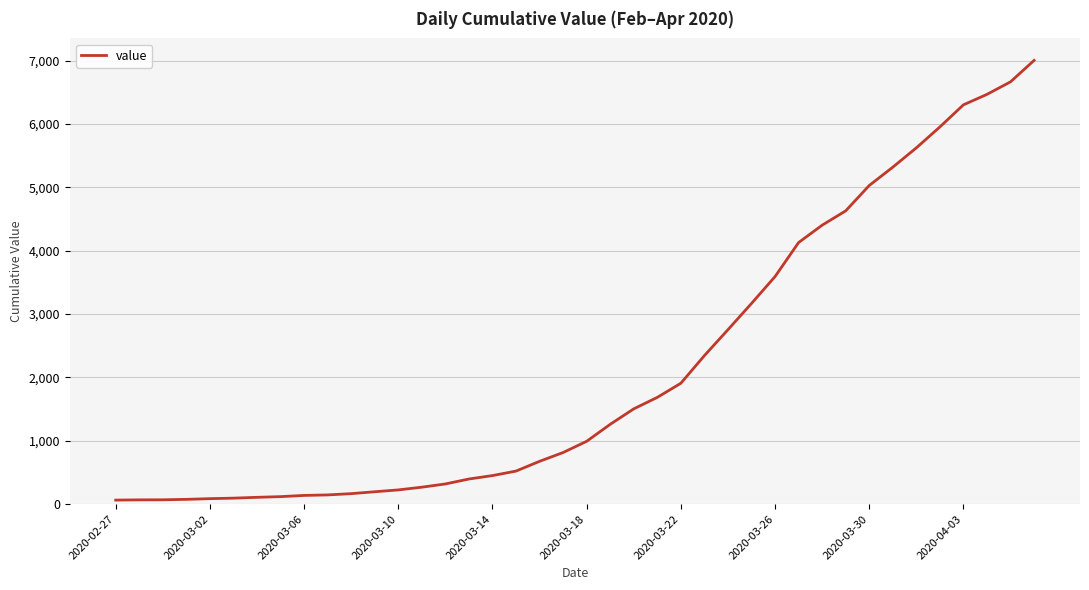

What is the difference between the maximum and minimum values?

6938